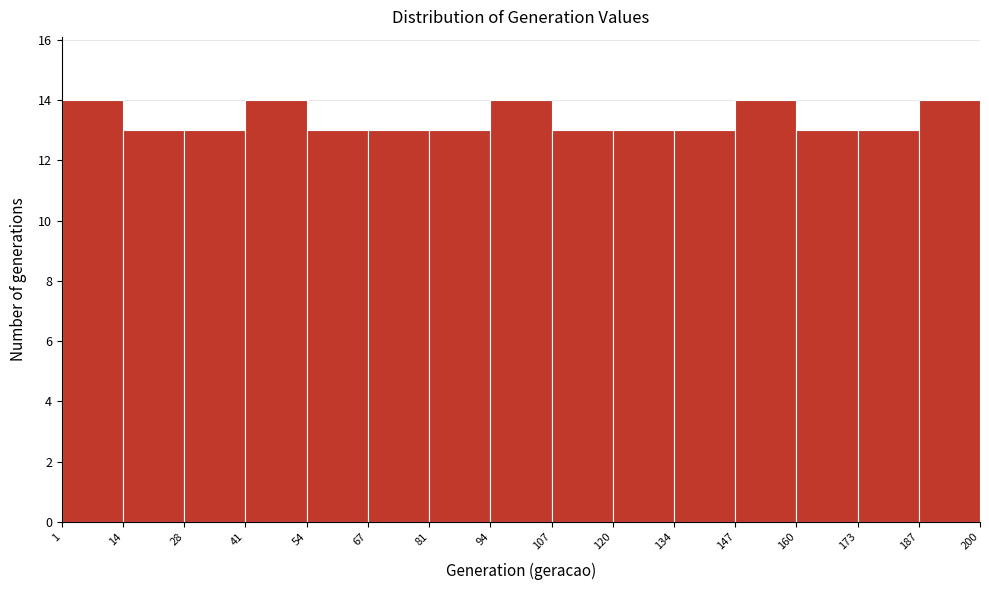

Reading left to right, list every bar in this chart as the range it spans on the x-axis followed by its height. The values are not printed on the chart, so give them approximately, as read against the axis.

1 to 14: 14
14 to 28: 13
28 to 41: 13
41 to 54: 14
54 to 67: 13
67 to 81: 13
81 to 94: 13
94 to 107: 14
107 to 120: 13
120 to 134: 13
134 to 147: 13
147 to 160: 14
160 to 173: 13
173 to 187: 13
187 to 200: 14